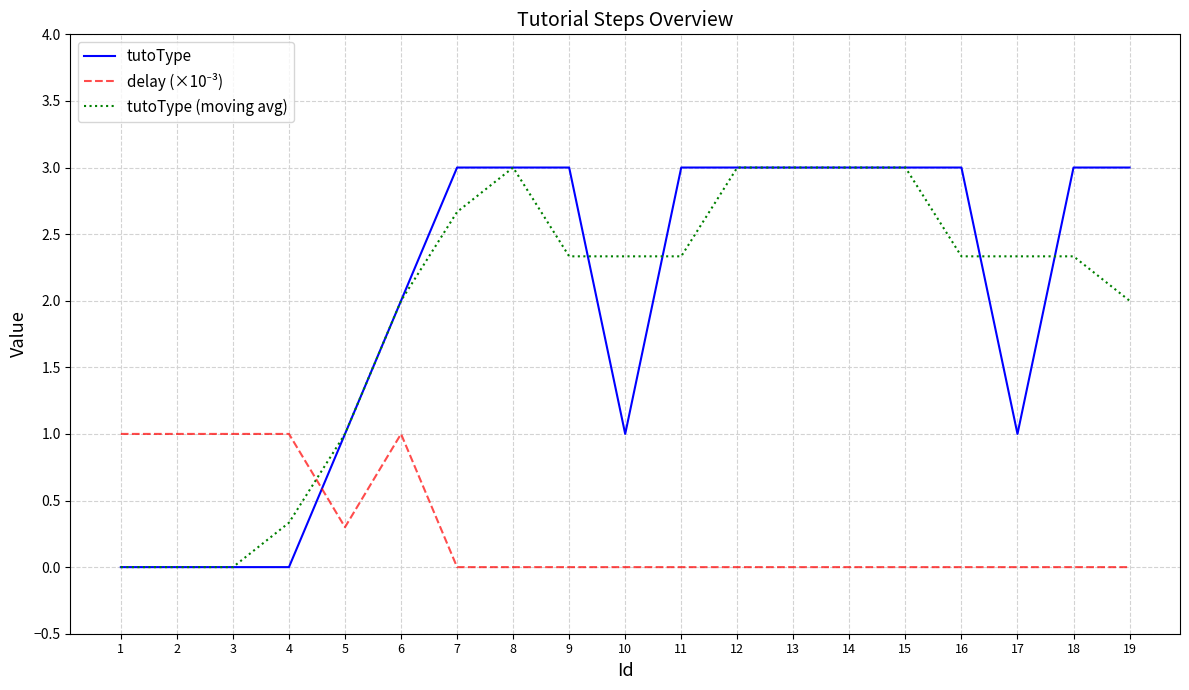

What is the total value across all series at 2?

1.0